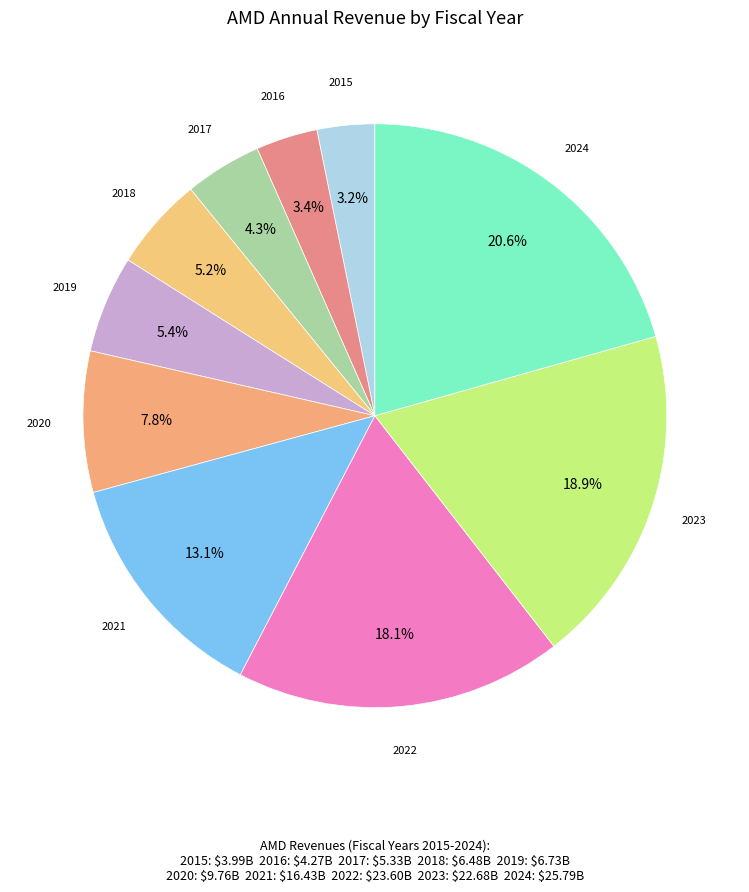

Is 2024 the majority of the pie?

No